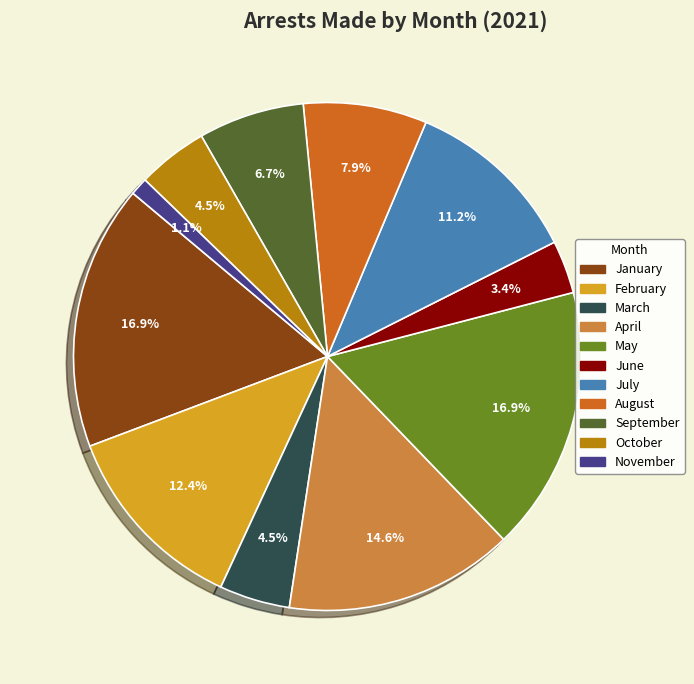

Does any single category account for the majority?

No